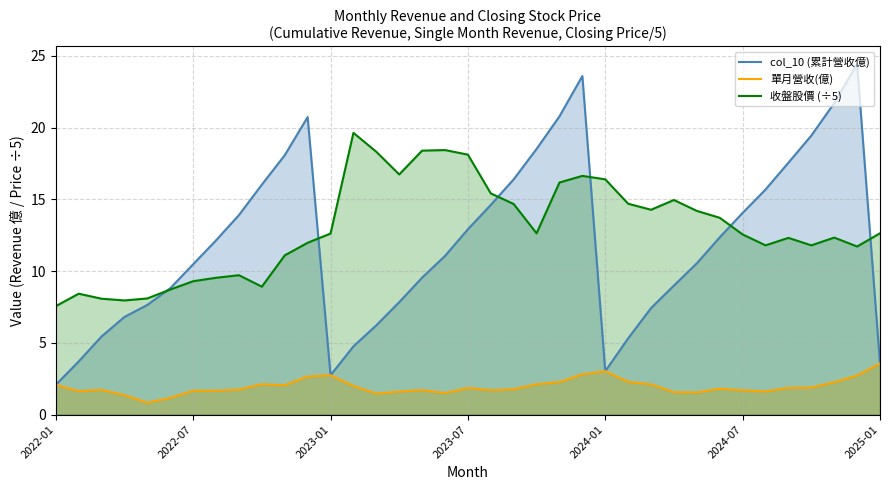

Reading right to left, extract all data points from this chart.

col_10 (累計營收億): 3.6	24.4	21.7	19.4	17.6	15.7	14.1	12.4	10.6	9.0	7.4	5.3	3.0	23.6	20.8	18.5	16.4	14.6	12.9	11.1	9.6	7.8	6.2	4.8	2.8	20.7	18.1	16.0	13.9	12.2	10.5	8.8	7.7	6.8	5.5	3.7	2.1
單月營收(億): 3.6	2.7	2.3	1.9	1.9	1.6	1.7	1.8	1.6	1.6	2.1	2.3	3.0	2.8	2.3	2.1	1.8	1.7	1.9	1.5	1.7	1.6	1.5	2.0	2.8	2.7	2.0	2.1	1.8	1.7	1.7	1.2	0.8	1.4	1.7	1.6	2.1
收盤股價 (÷5): 12.6	11.7	12.3	11.8	12.3	11.8	12.6	13.7	14.2	15.0	14.3	14.7	16.4	16.6	16.2	12.6	14.7	15.4	18.1	18.4	18.4	16.7	18.3	19.6	12.6	12.0	11.1	8.9	9.7	9.5	9.3	8.7	8.1	8.0	8.1	8.4	7.6